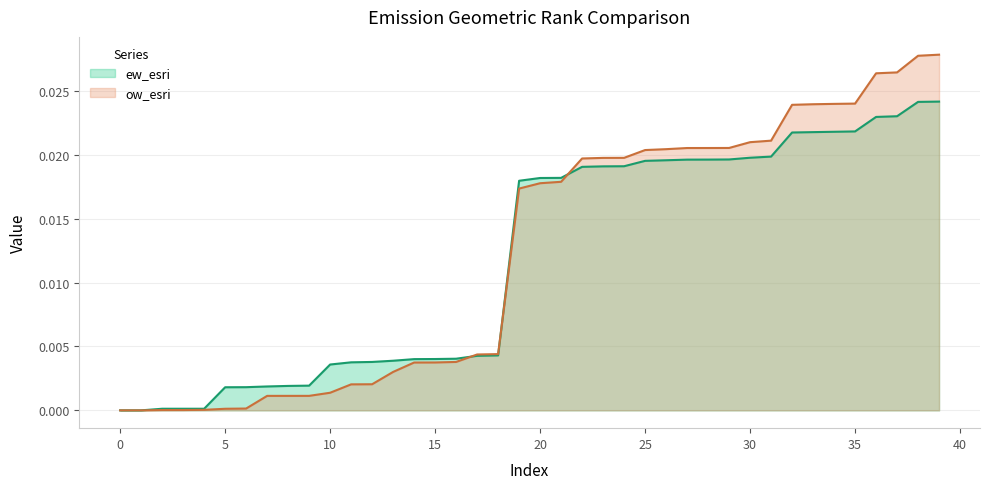

After their last crossing, which series has the higher values: ow_esri or ew_esri?

ow_esri